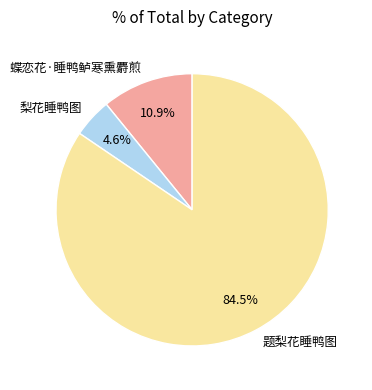

Which category has the biggest portion of the pie?

题梨花睡鸭图